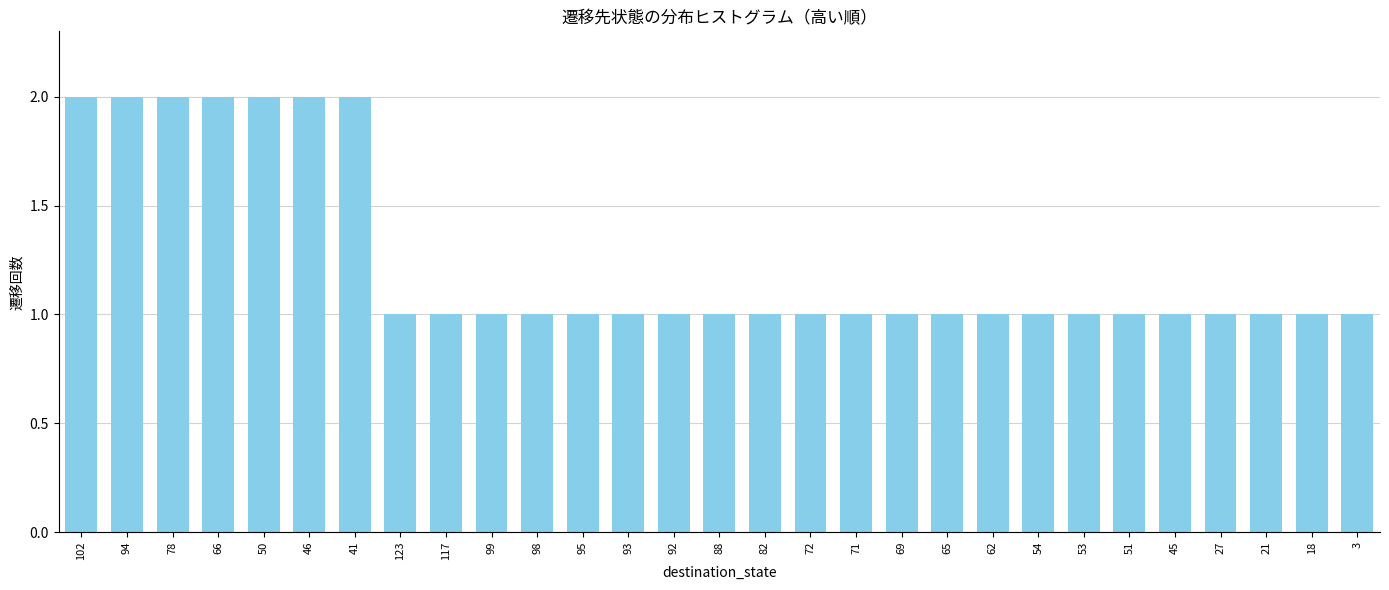

What position from the right is 123?

22